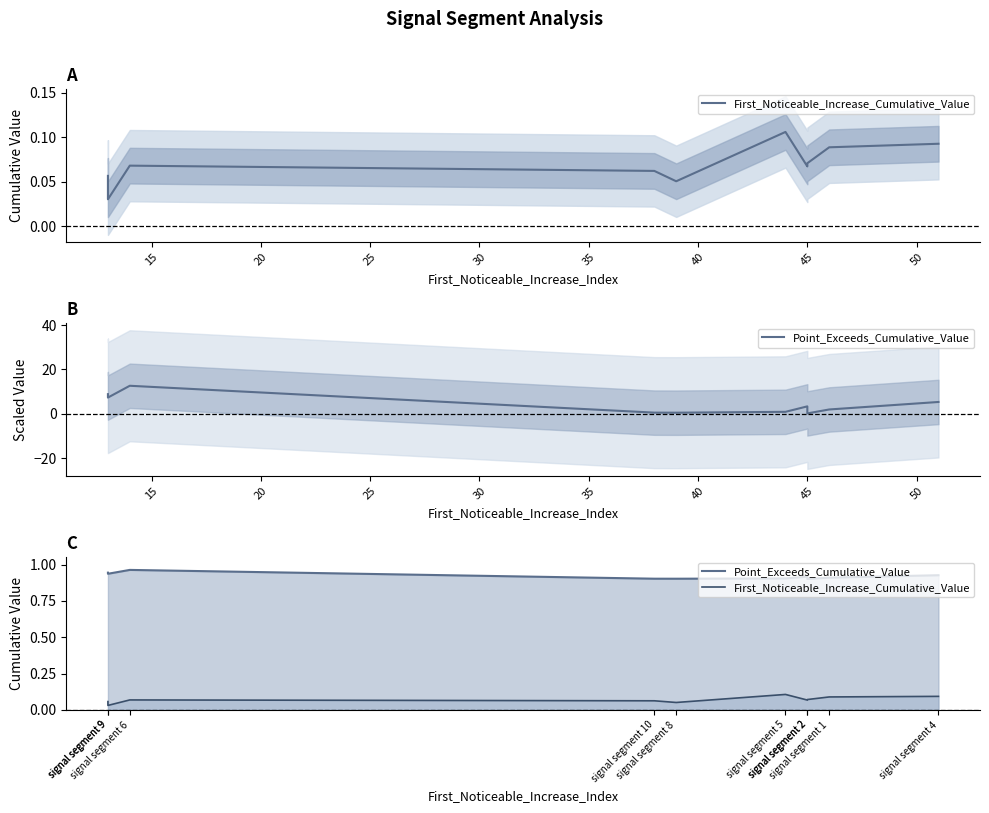

Which has a higher value, signal segment 10 or signal segment 8?

signal segment 10